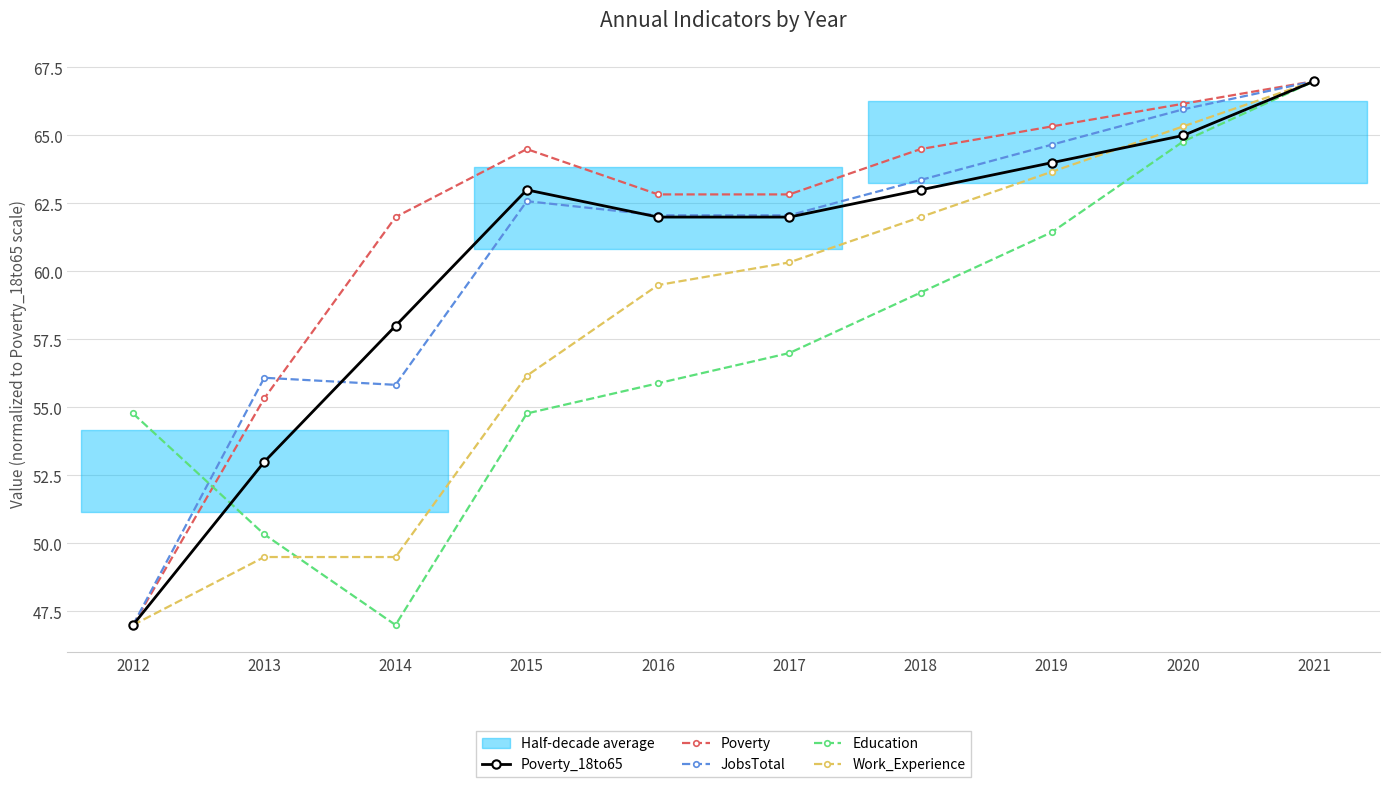

Which series has the largest range (max minus min)?

Poverty_18to65